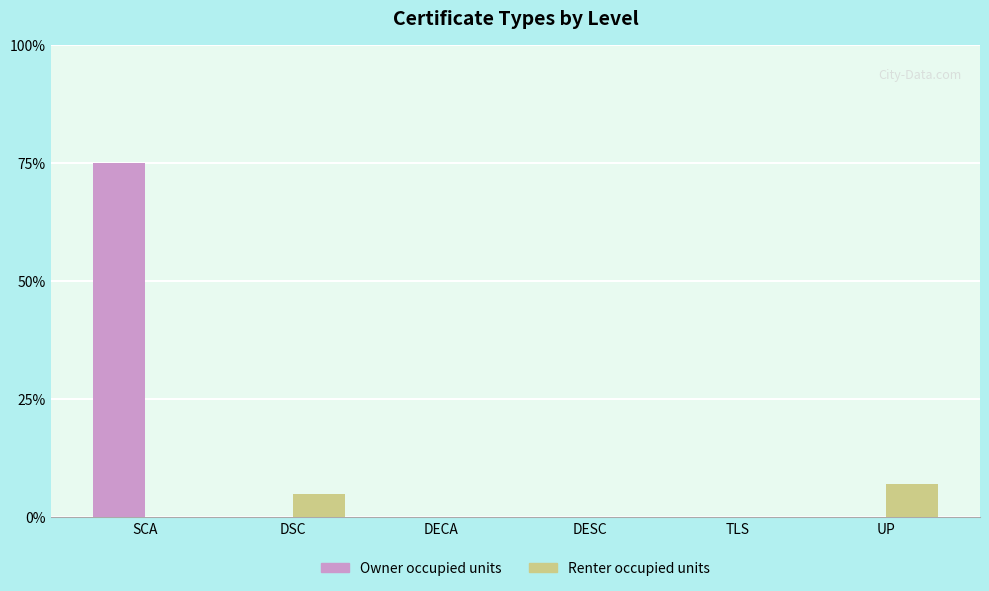

Are the bars horizontal?

No